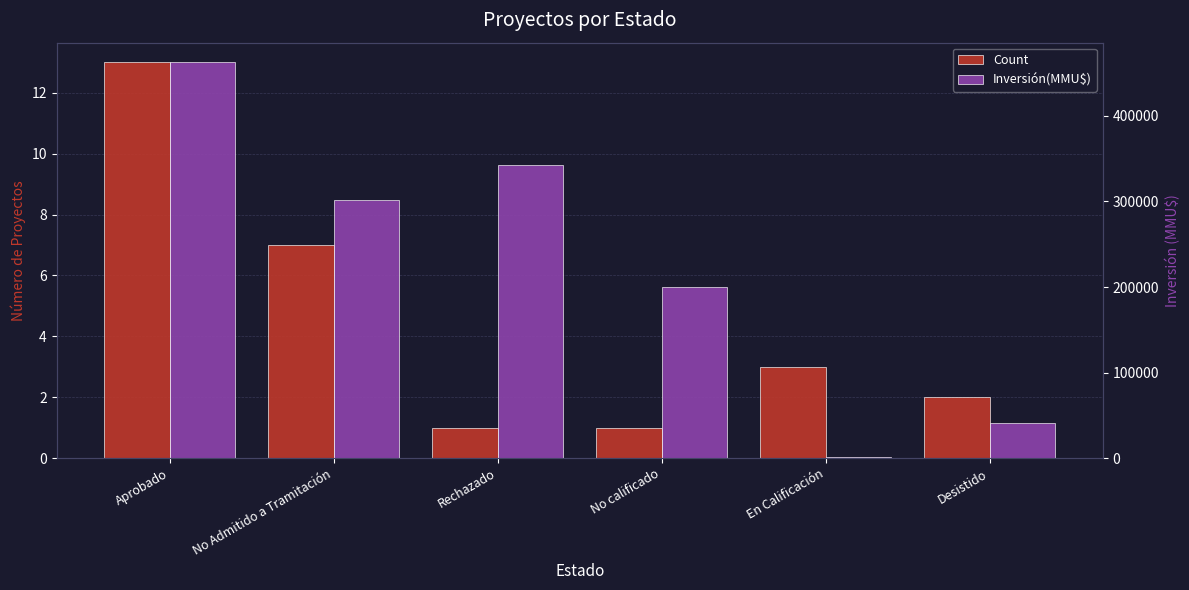

Reading left to right, list all the values displayed in this chart.

Count: Aprobado=13.0	No Admitido a Tramitación=7.0	Rechazado=1.0	No calificado=1.0	En Calificación=3.0	Desistido=2.0
Inversión(MMU$): Aprobado=462505.2	No Admitido a Tramitación=302020.0	Rechazado=343000.0	No calificado=200000.0	En Calificación=1700.0	Desistido=41075.0